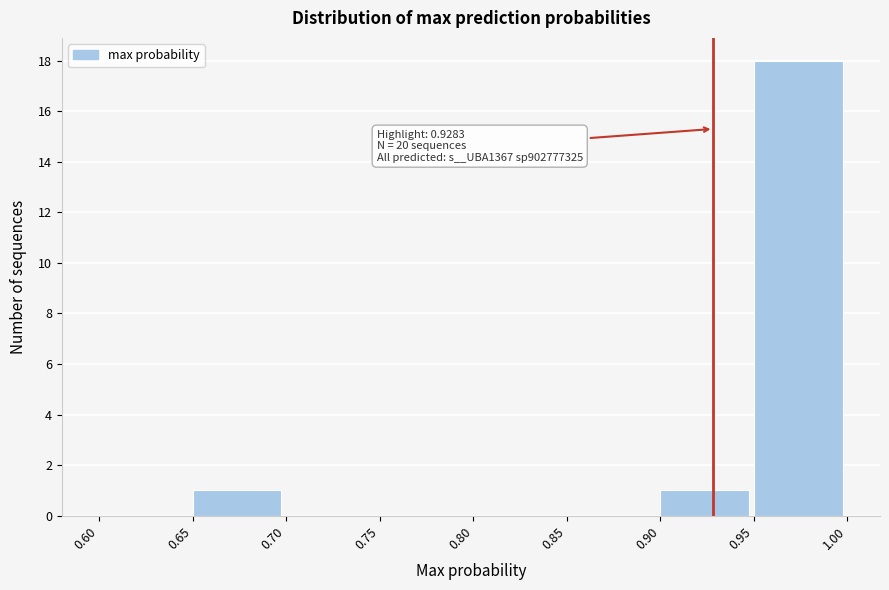

Over which range of the x-axis is the bar tallest?

0.95 to 1.00